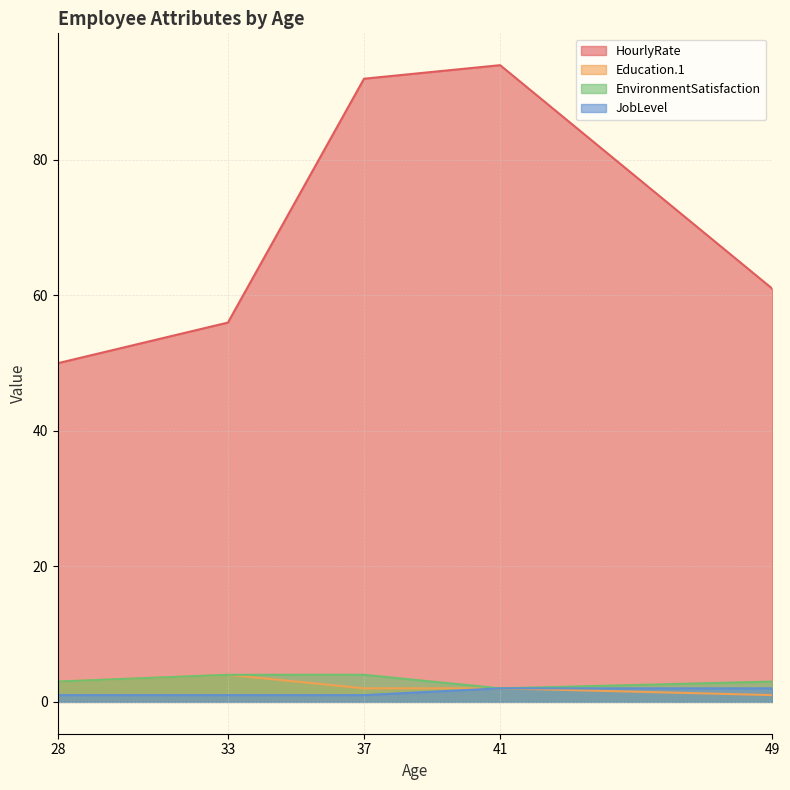

The EnvironmentSatisfaction series shows 2 at 41. True or false?

True